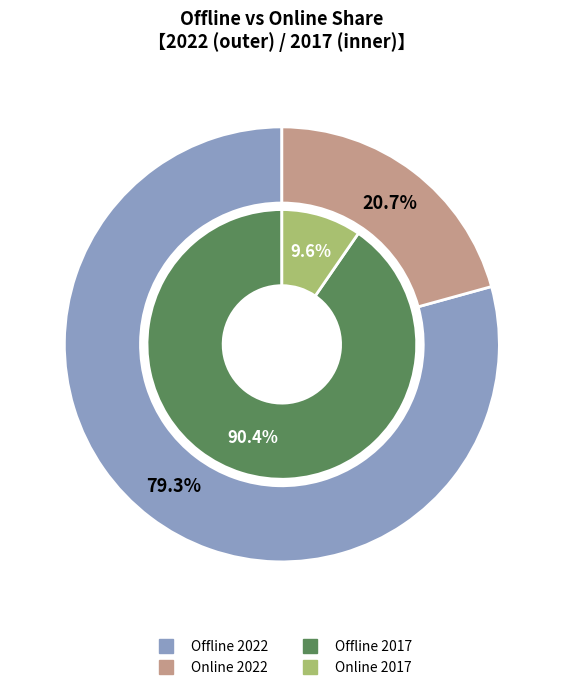

Which series changed the most between 2017 and 2023?

Offline